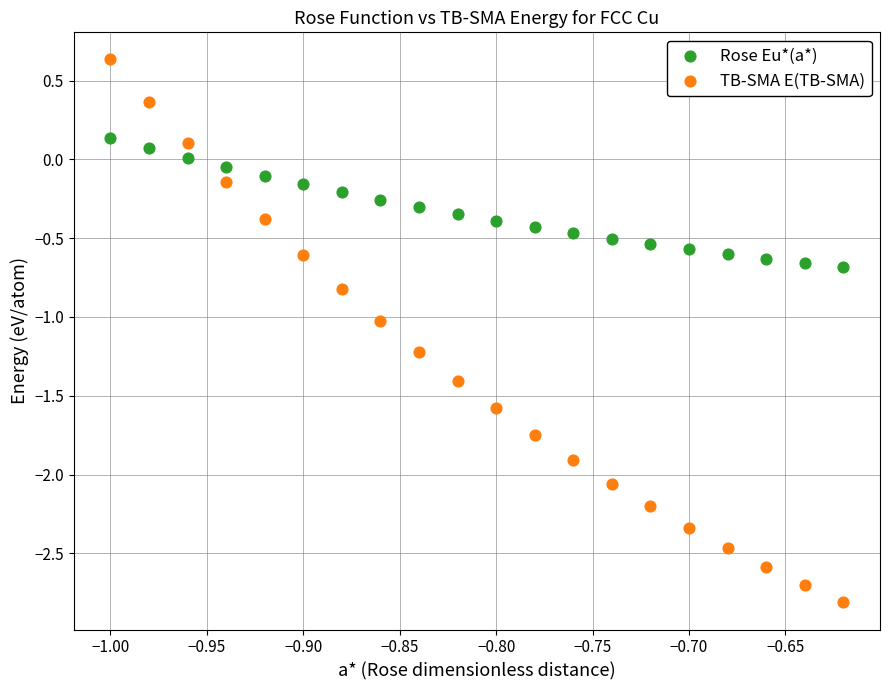

Which series reaches the minimum Y coordinate?

TB-SMA E(TB-SMA)